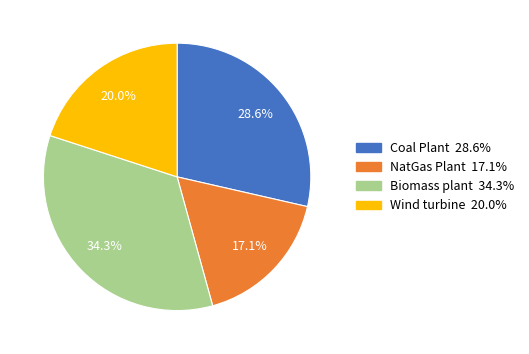

What is the largest slice in the pie chart?

Biomass plant